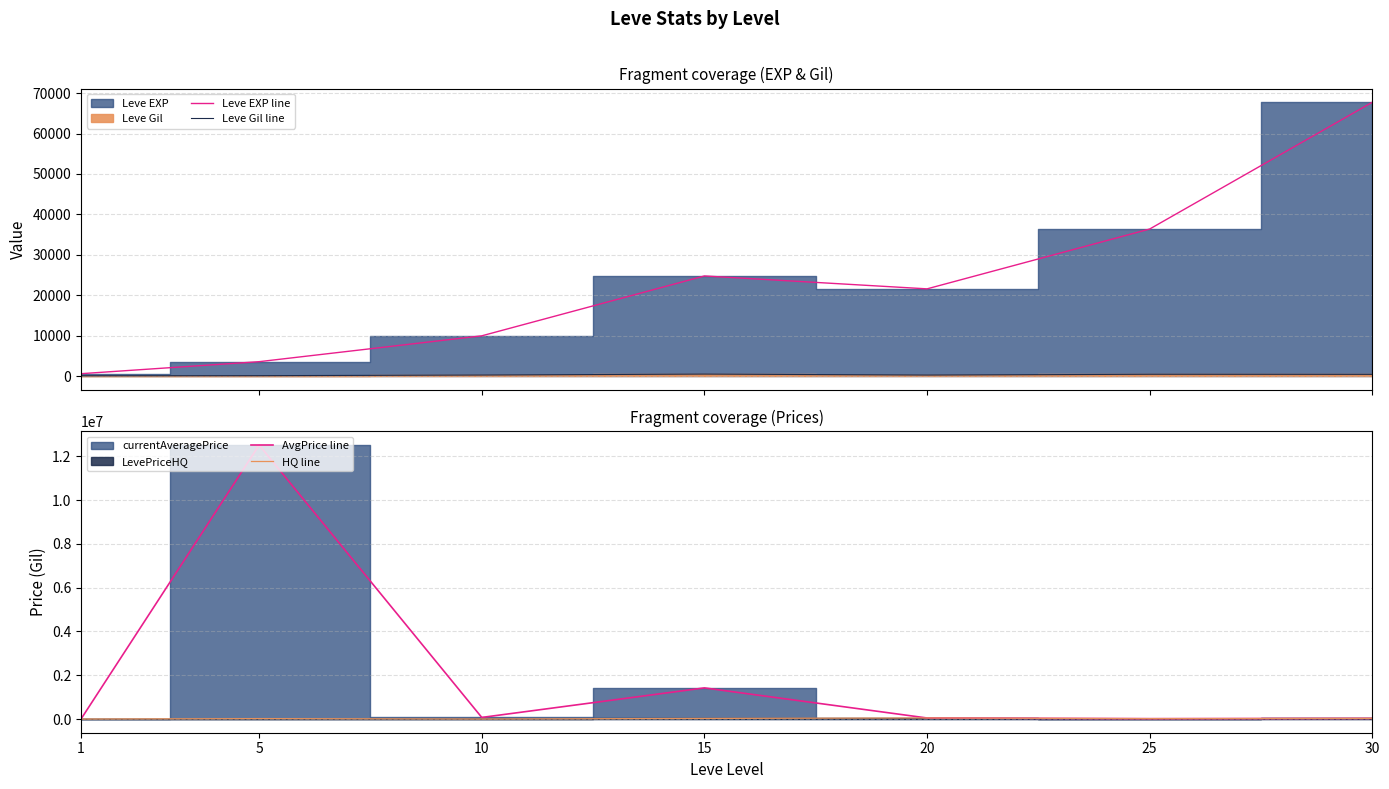

Between which two adjacent categories do Leve Gil line and HQ line first intersect?

1 and 5